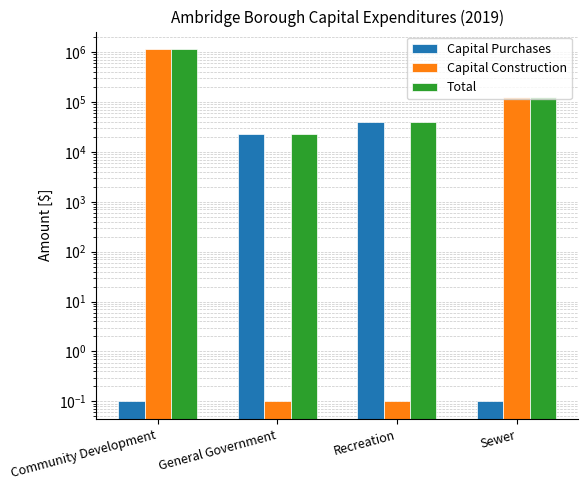

At which label does Capital Construction first exceed 128107?

Community Development